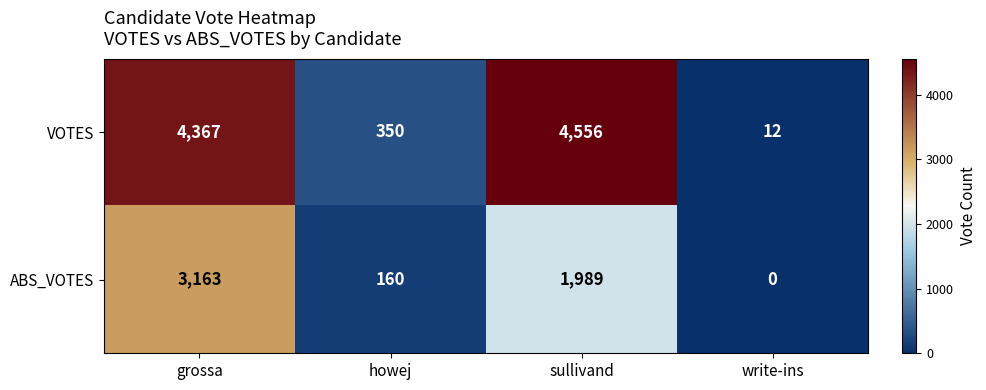

Reading left to right, transcribe all the data shown in this chart.

VOTES: grossa=4367	howej=350	sullivand=4556	write-ins=12
ABS_VOTES: grossa=3163	howej=160	sullivand=1989	write-ins=0